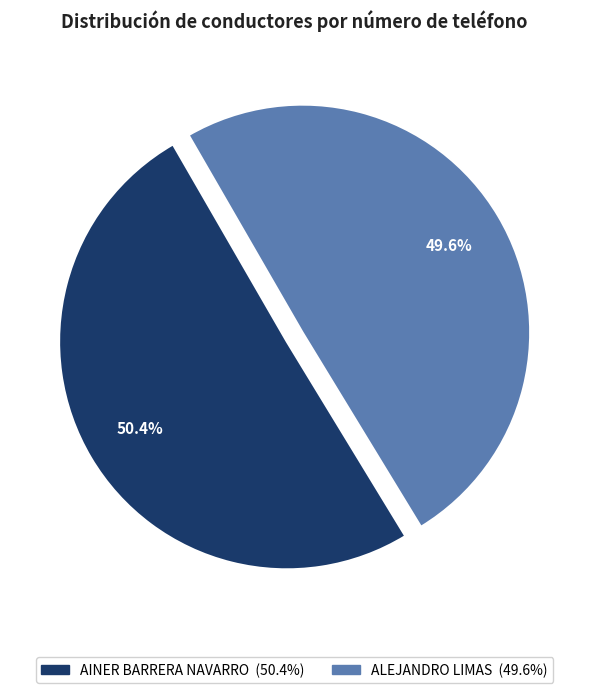

To the nearest percent, what percentage of the pie is AINER BARRERA NAVARRO?

50%